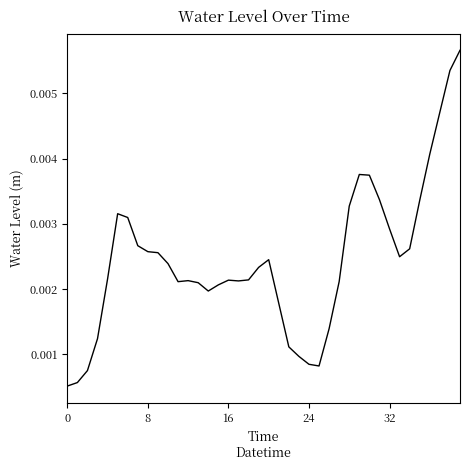

What is the sum of all values?

0.1